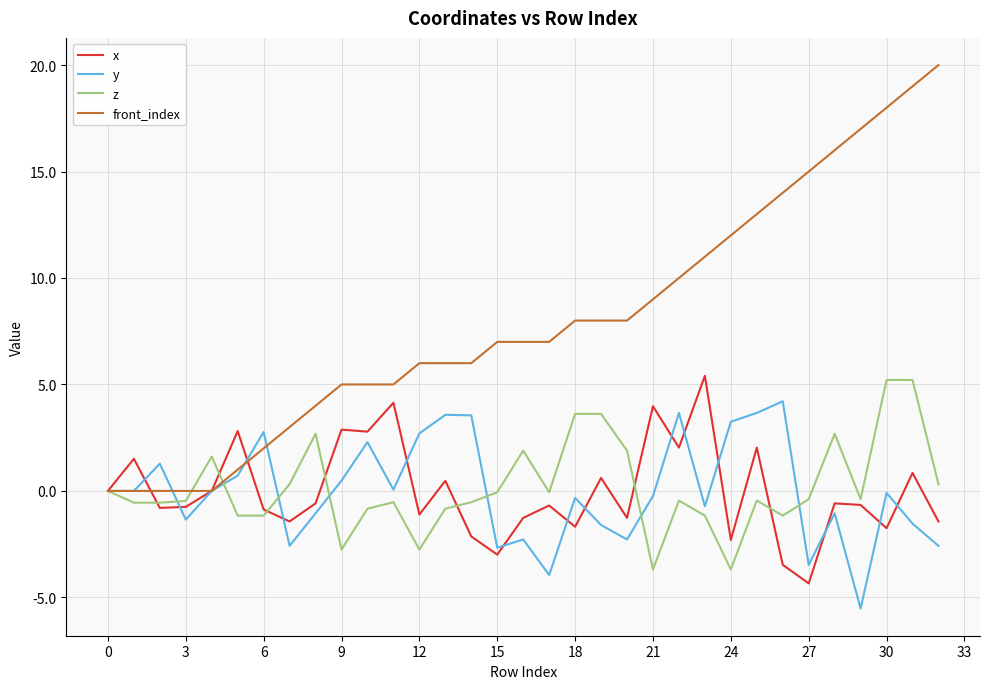

What is the greatest value displayed?

20.0